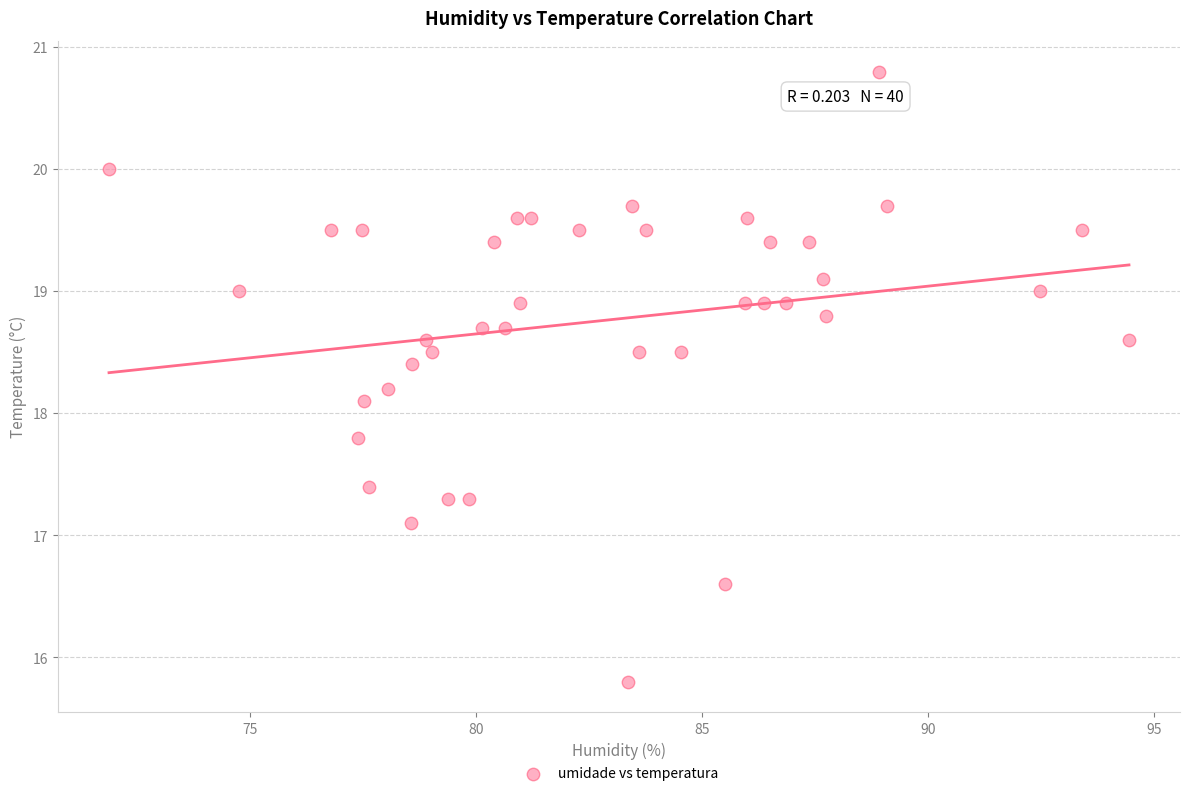

What Y value in the scatter plot is closest to 18?

18.1